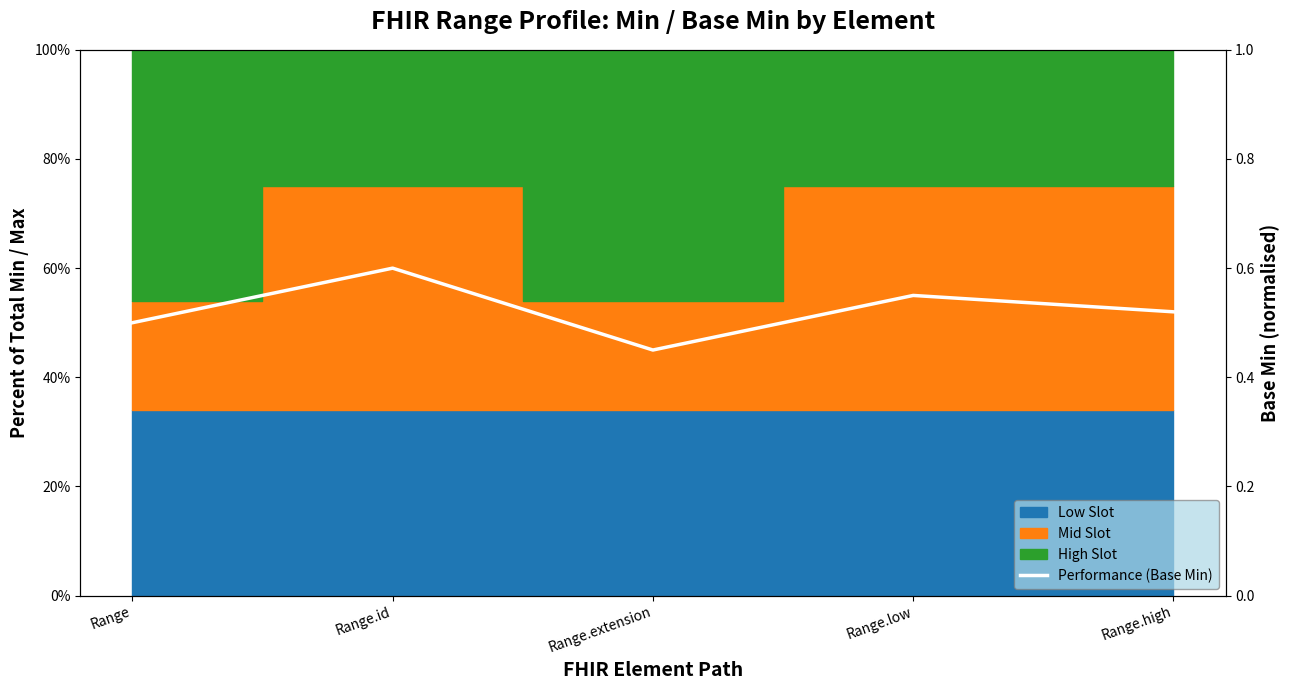

Where is the first local maximum?

Range.id